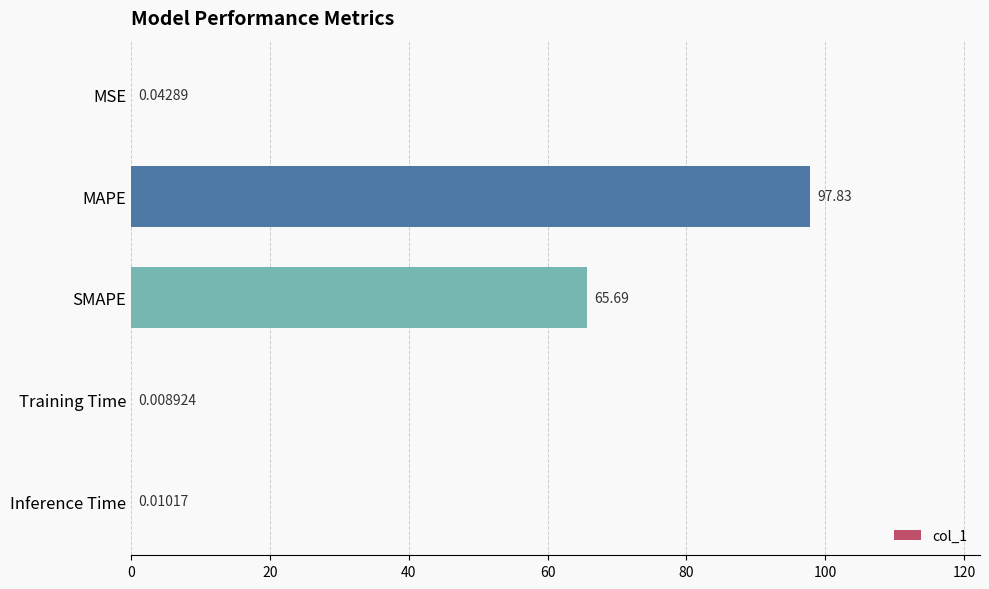

Which has a higher value, SMAPE or MSE?

SMAPE